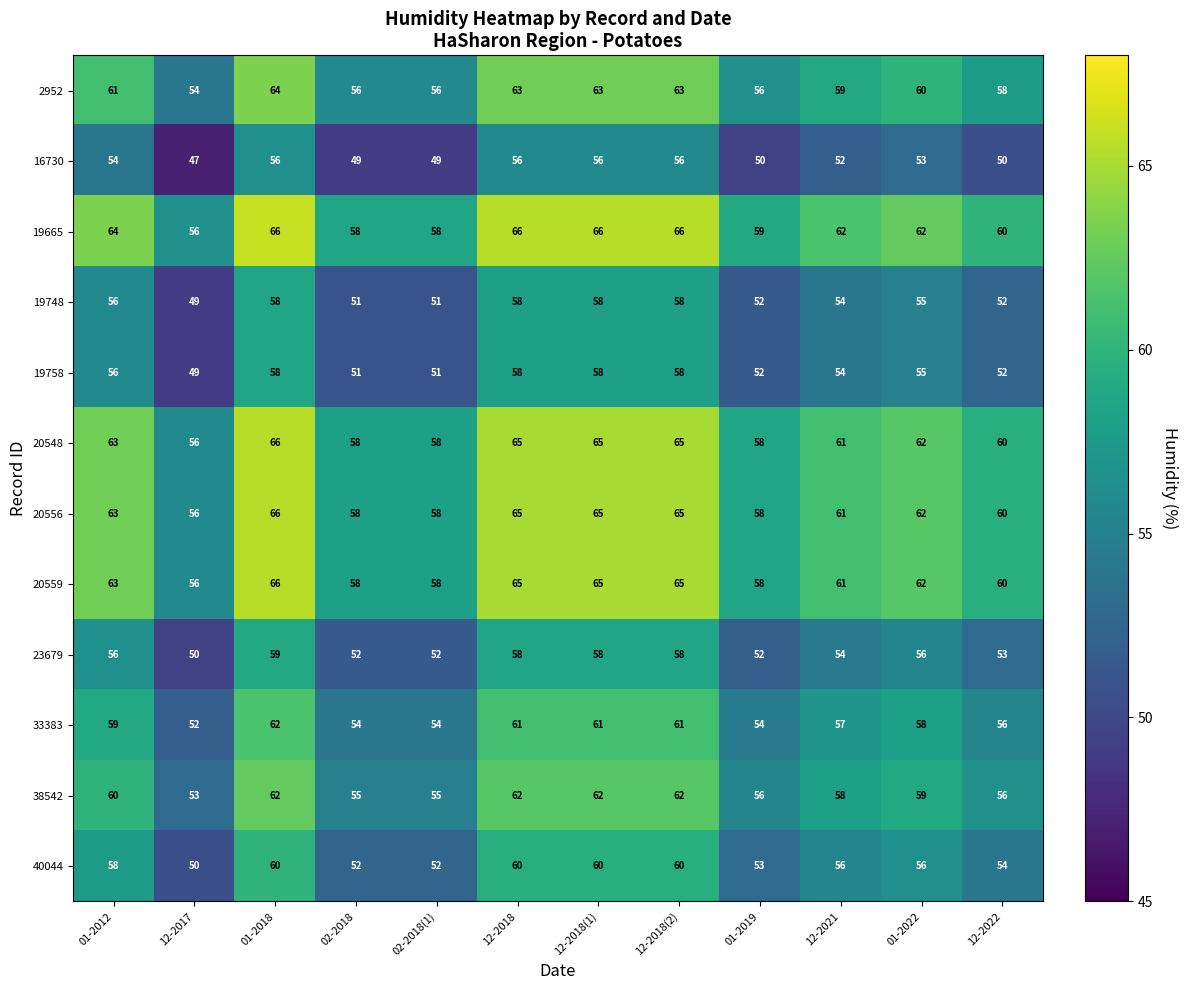

True or false: 33383 has a value of 87 at 12-2018(1).

False